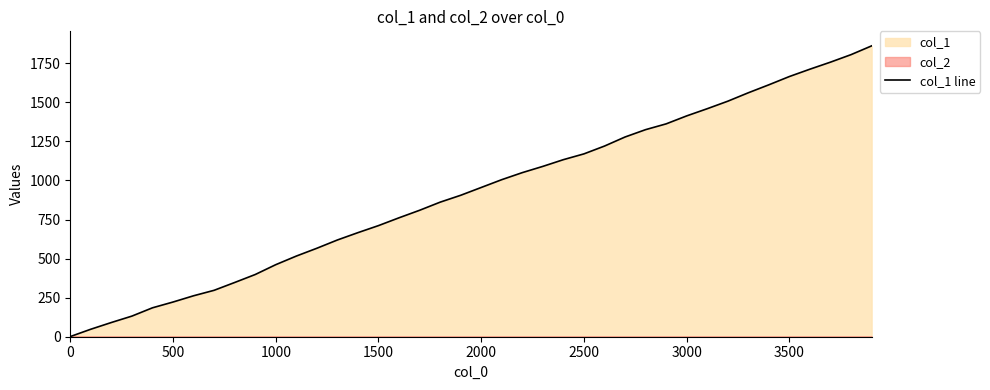

Is it true that col_1 line equals 1170 at 2500?

True